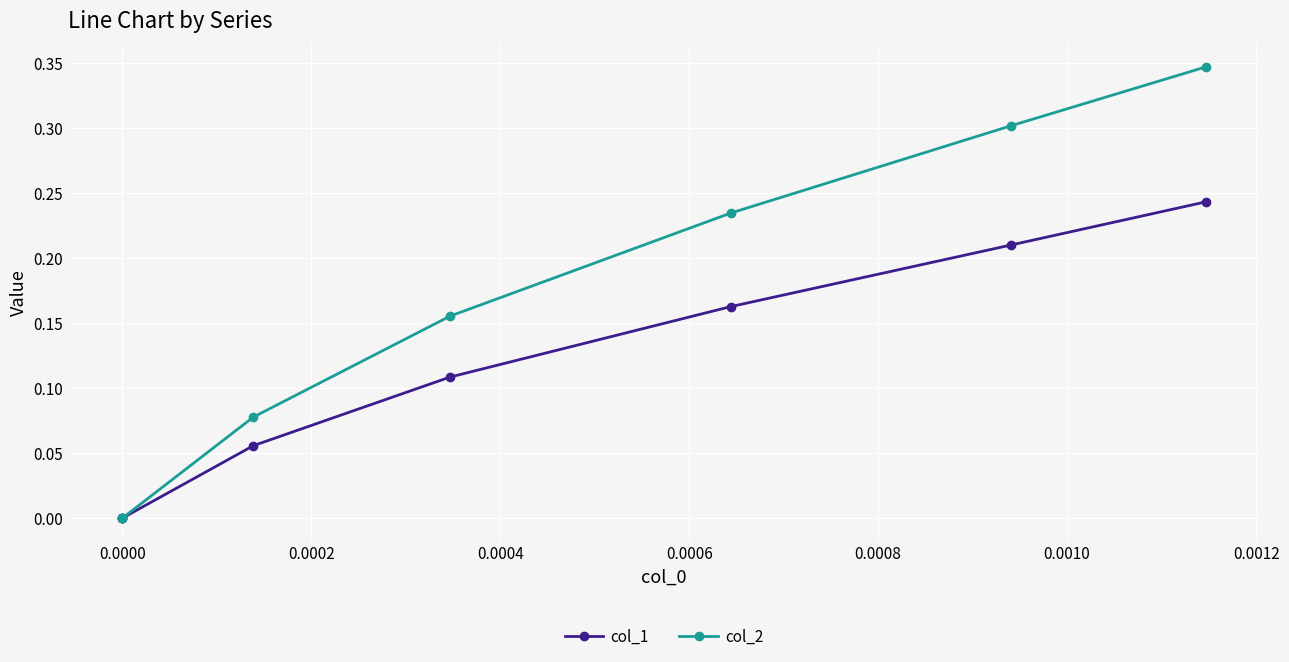

Count the number of data series in this chart.

2